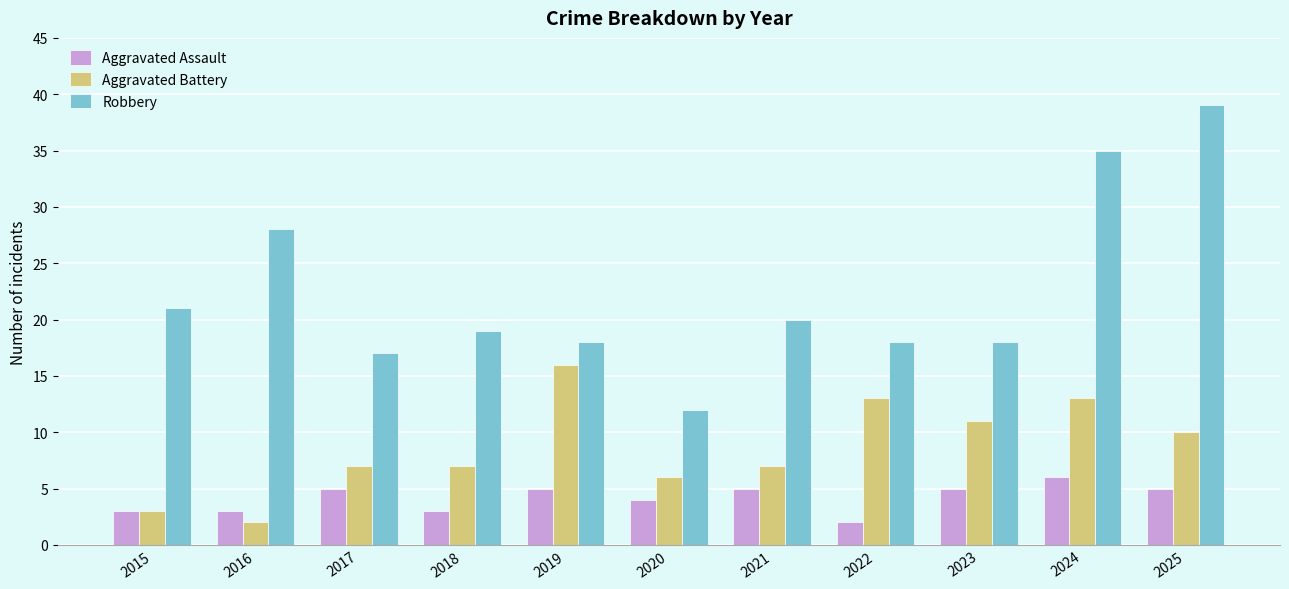

At which label does Aggravated Assault reach its peak?

2024